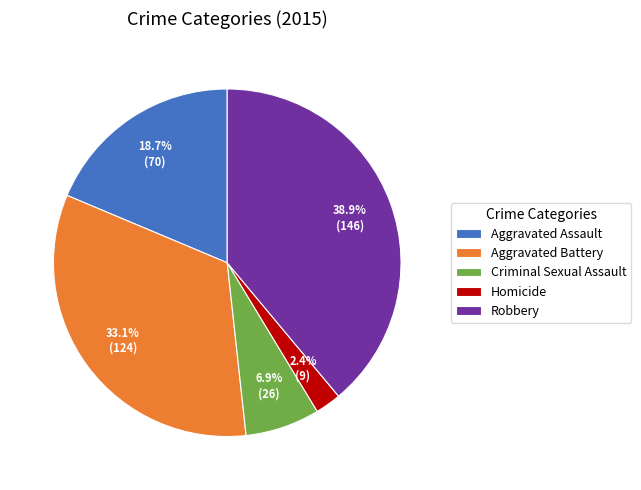

What percentage is the Robbery slice, to the nearest percent?

39%